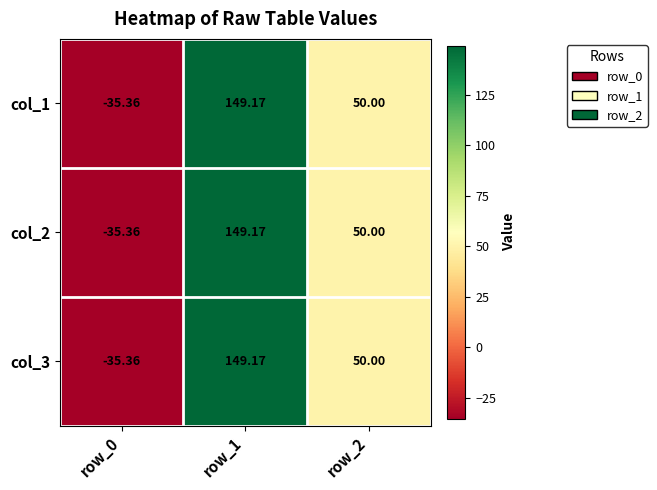

Reading left to right, what are all the values shown in this chart?

col_1: row_0=-35.4	row_1=149.2	row_2=50.0
col_2: row_0=-35.4	row_1=149.2	row_2=50.0
col_3: row_0=-35.4	row_1=149.2	row_2=50.0